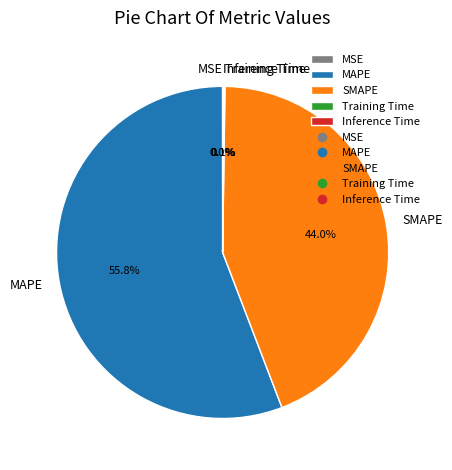

What portion of the pie excludes SMAPE?

56.0%